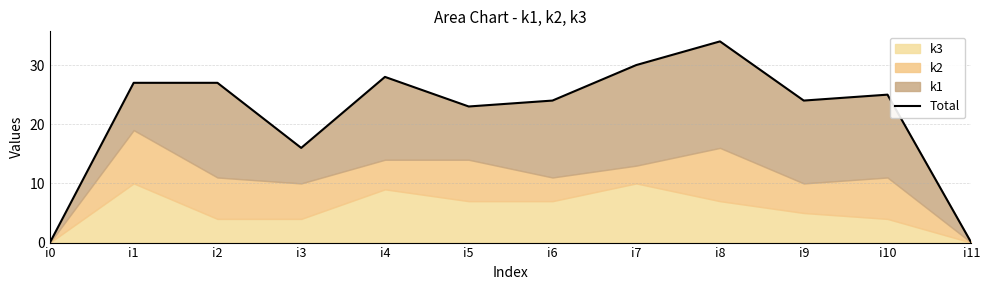

How many data points are less than 25?

6